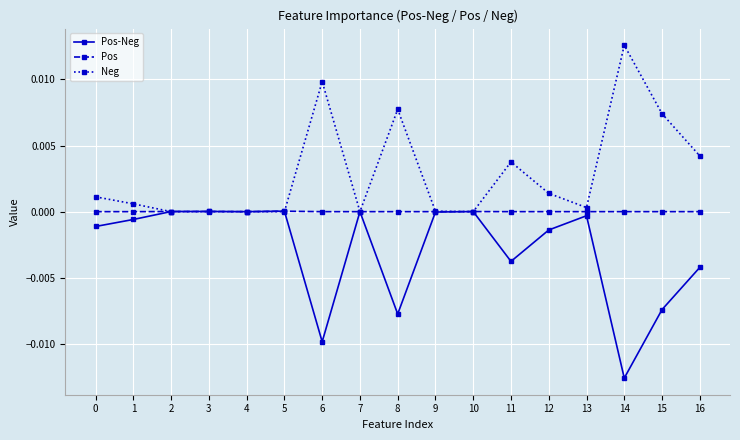

After their last crossing, which series has the higher values: Neg or Pos-Neg?

Neg